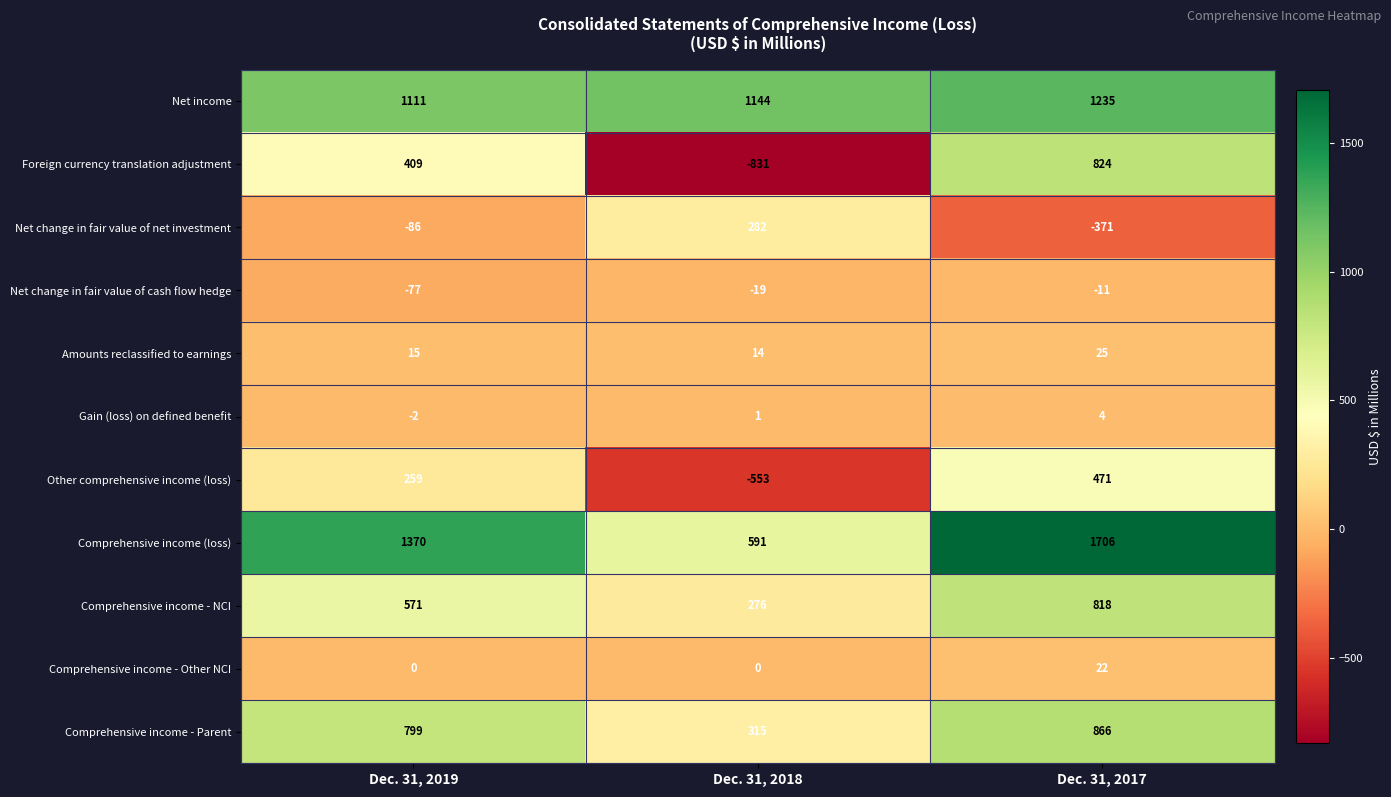

At Dec. 31, 2019, list the series in order from largest to smallest.

Comprehensive income (loss), Net income, Comprehensive income - Parent, Comprehensive income - NCI, Foreign currency translation adjustment, Other comprehensive income (loss), Amounts reclassified to earnings, Comprehensive income - Other NCI, Gain (loss) on defined benefit, Net change in fair value of cash flow hedge, Net change in fair value of net investment